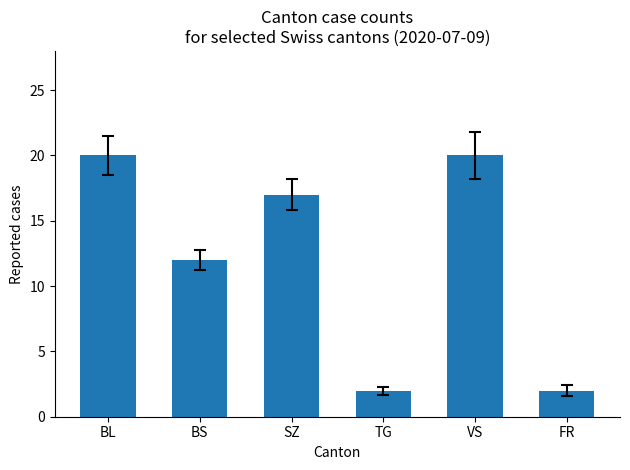

What is the ratio of the value at TG to the value at VS?

0.1